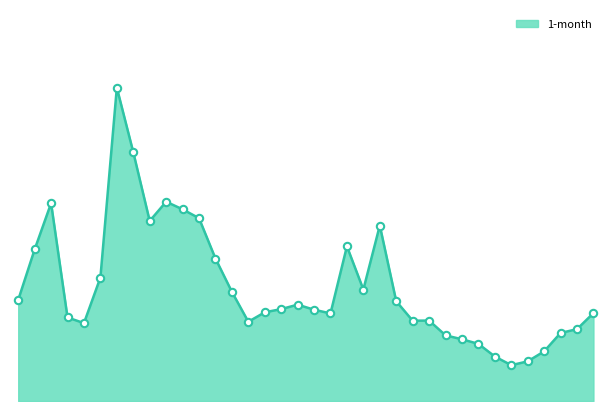

Is this an area chart (filled region under the line)?

Yes